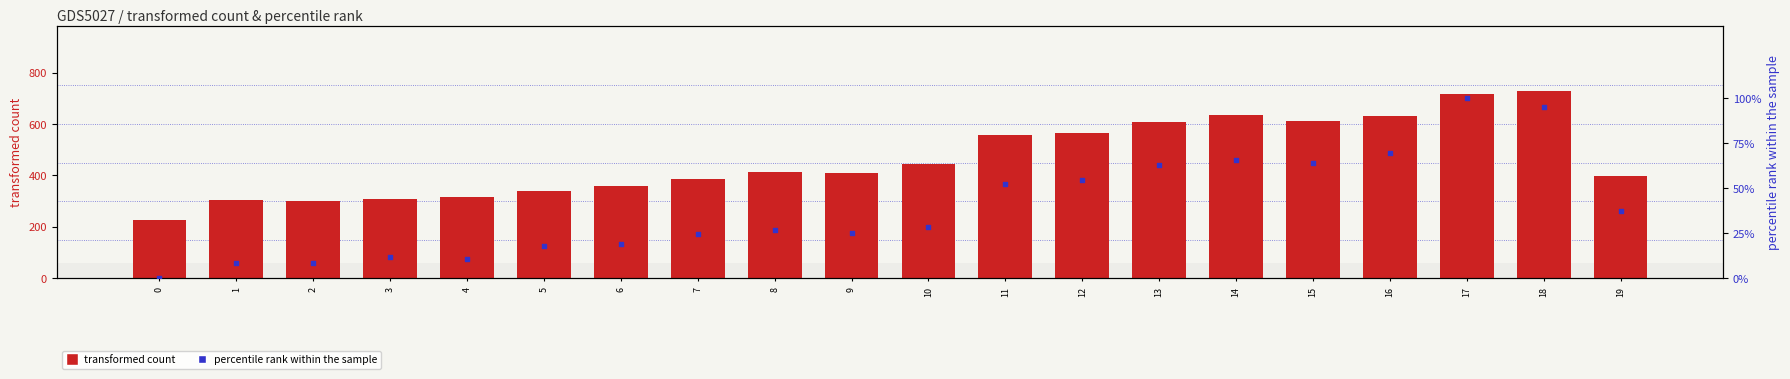

What are all the series names shown in the legend?

transformed count, percentile rank within the sample